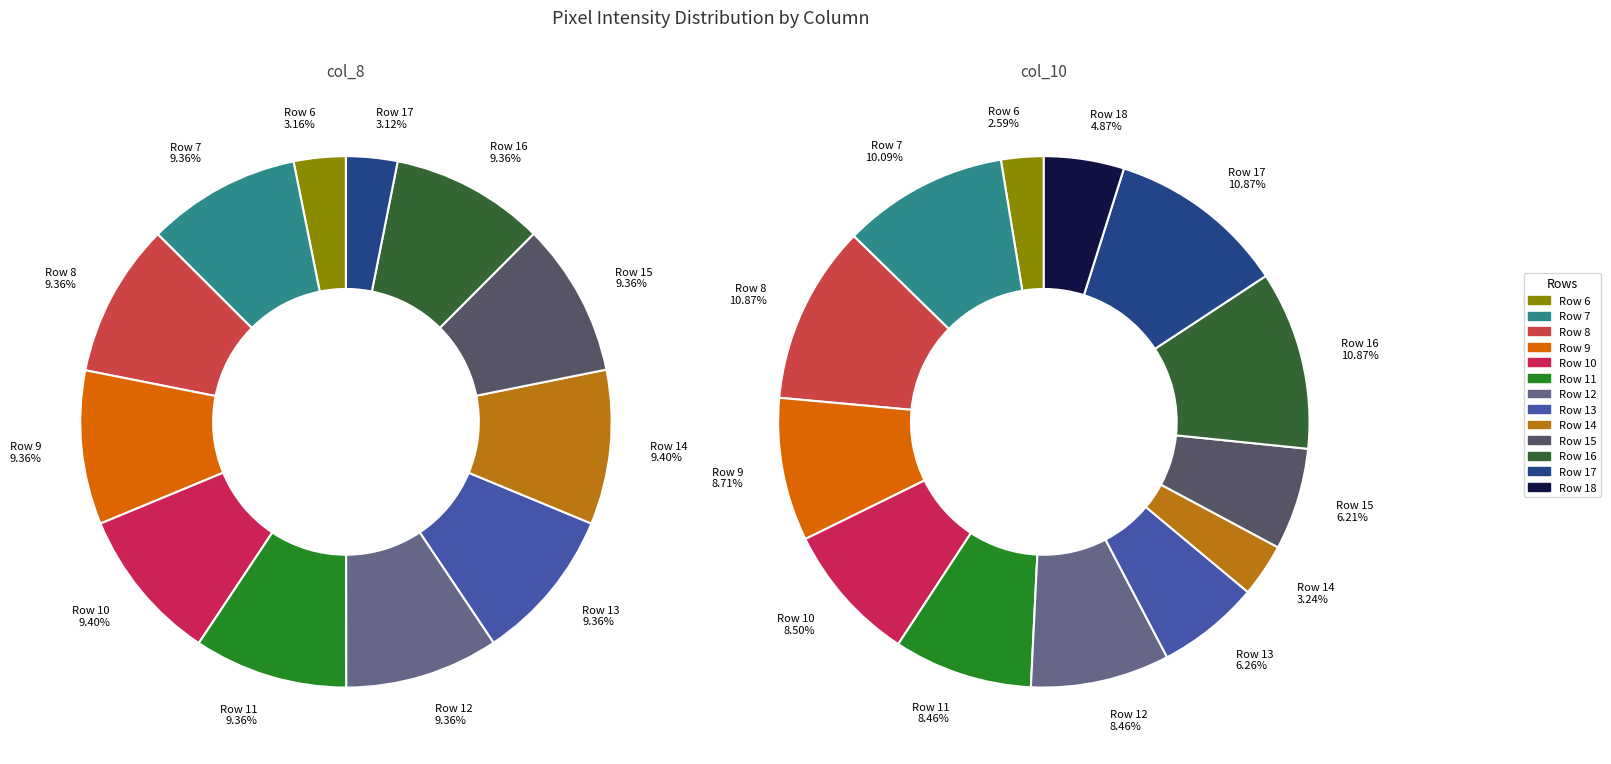

Does Row 7 account for over 50% of the chart?

No